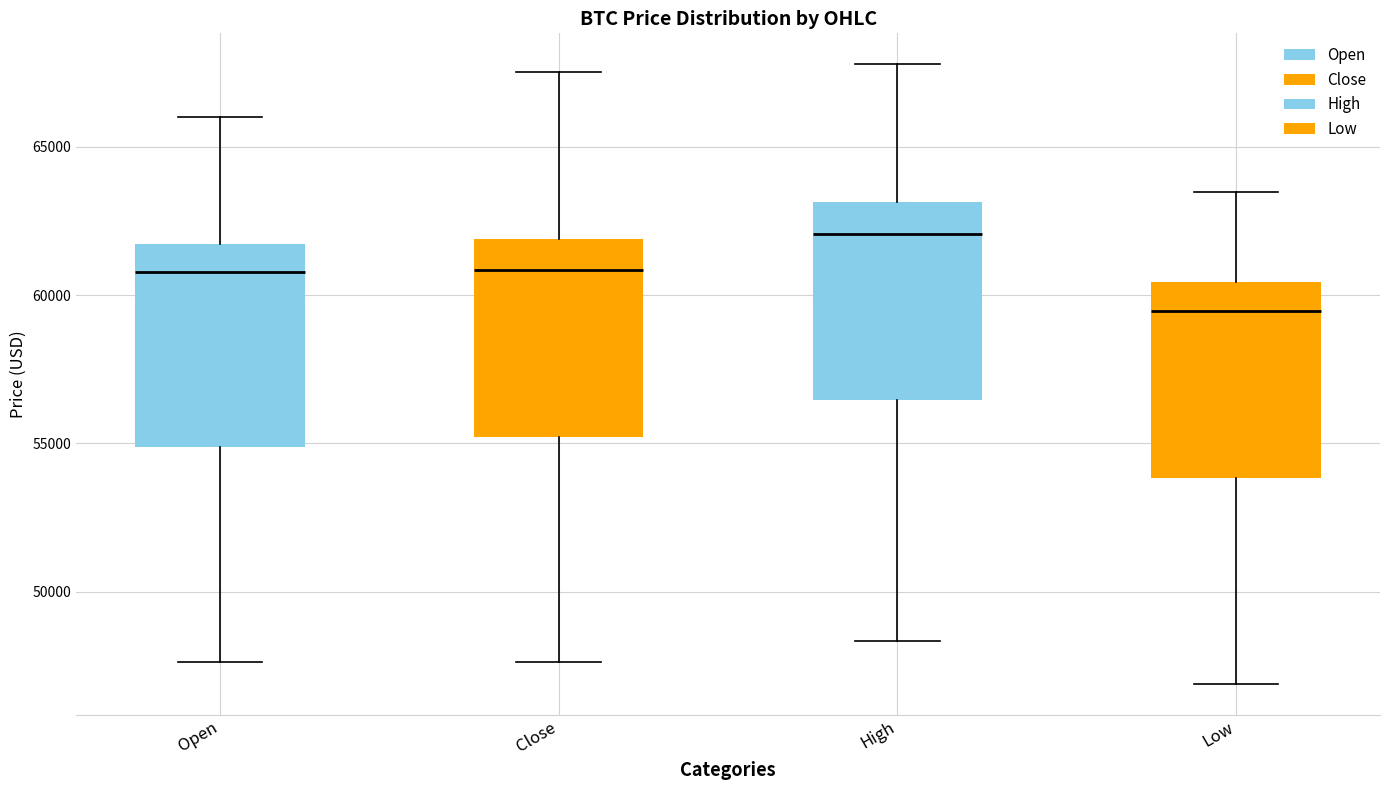

Which box has the lowest median line?

Low